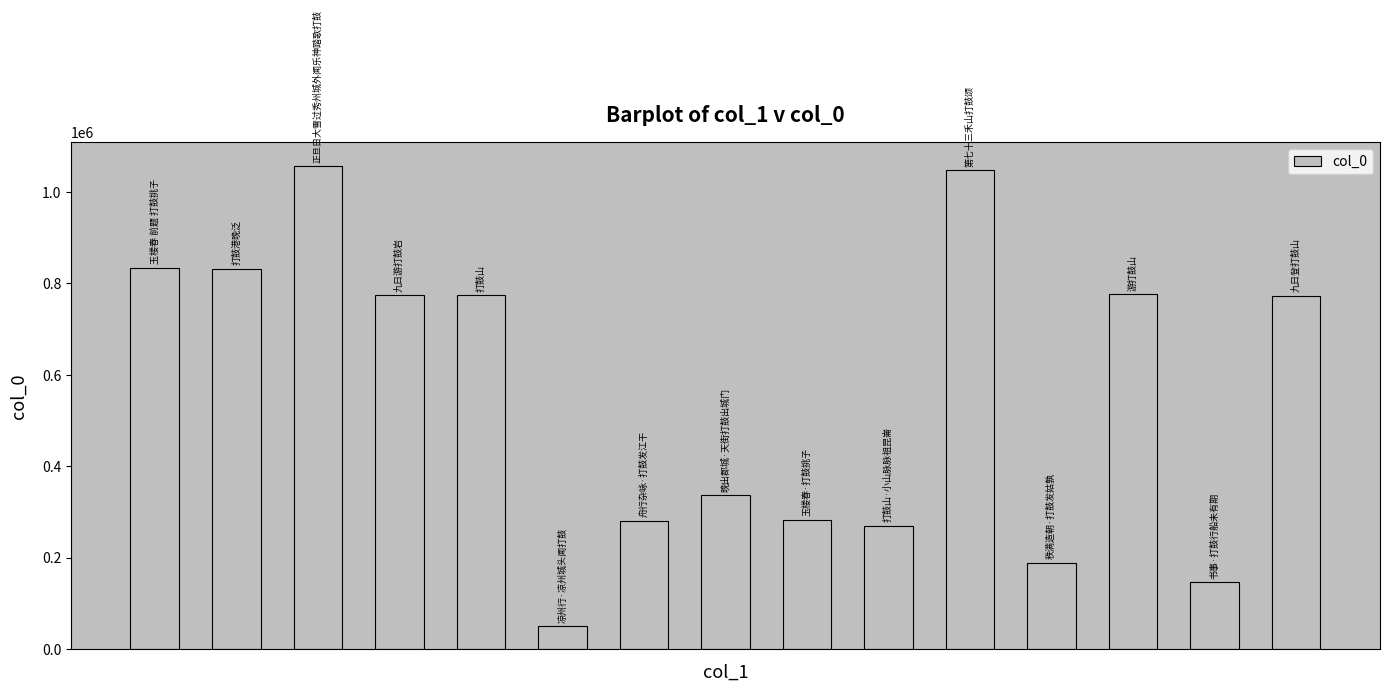

What is the difference between the maximum and minimum values?

1005802